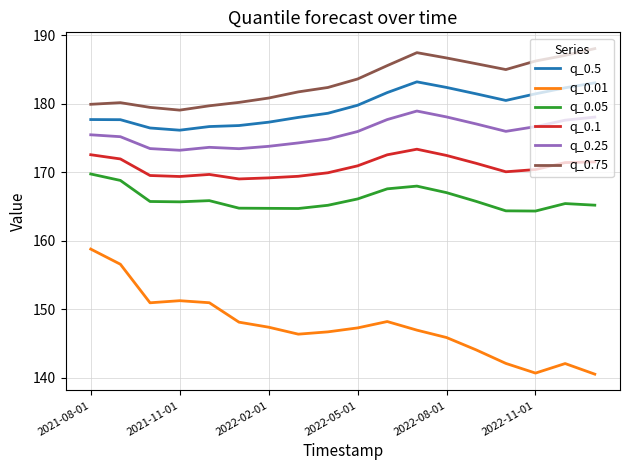

List the series in order of their peak value, highest first.

q_0.75, q_0.5, q_0.25, q_0.1, q_0.05, q_0.01